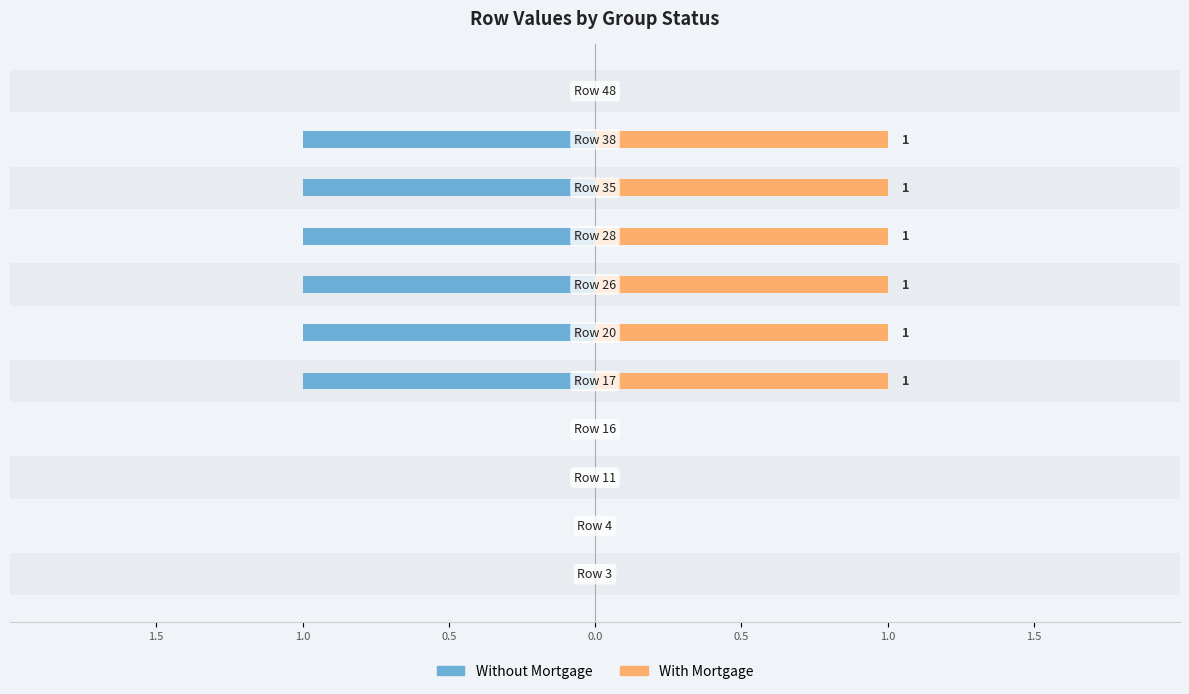

What value does the Without Mortgage series have at 1.0?

-1